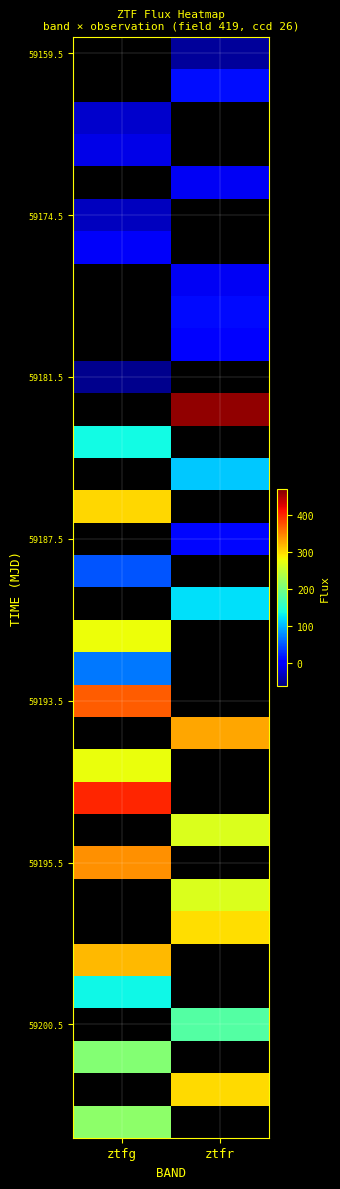

Between ztfg and ztfr, which is larger?

ztfr